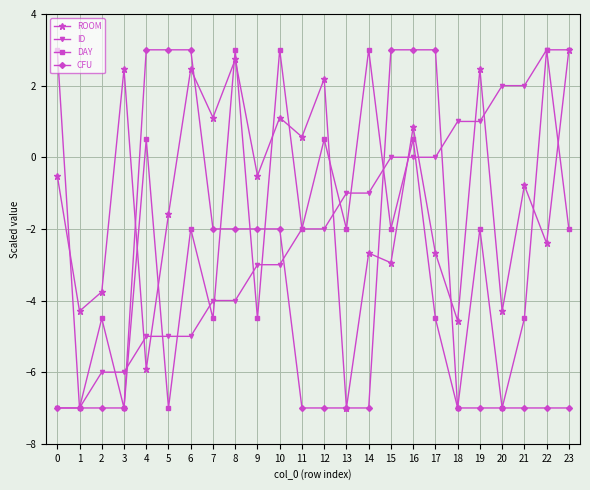

In ROOM, how many points are lower than both neighbors (excluding endpoints)?

10